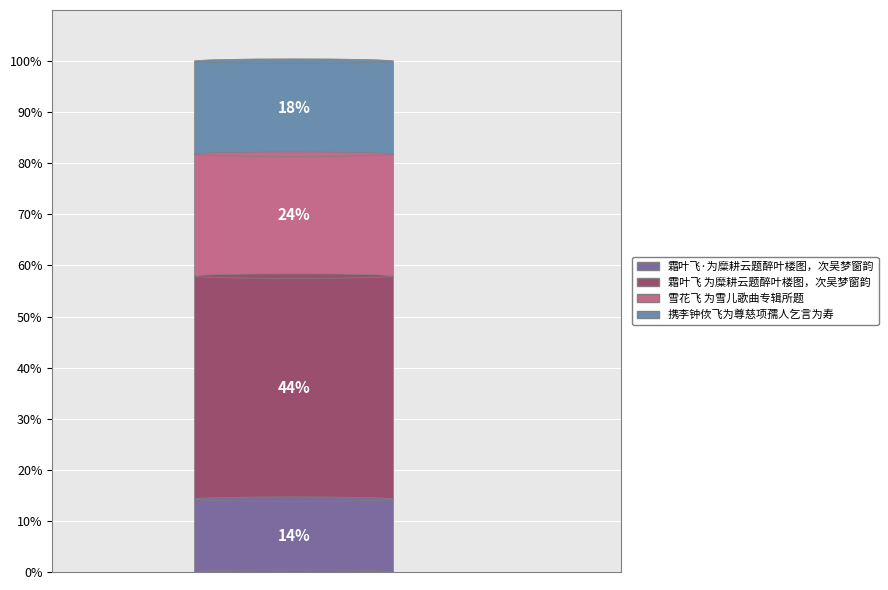

Which slice is the smallest?

霜叶飞·为糜耕云题醉叶楼图，次吴梦窗韵